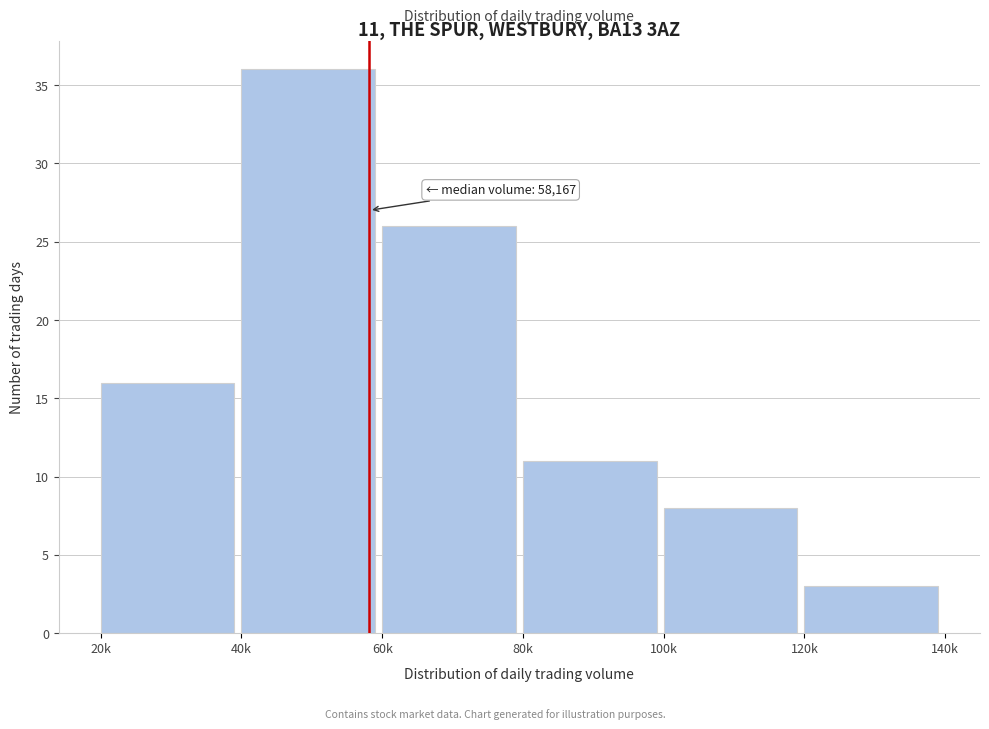

Reading right to left, list all the values displayed in this chart.

120k=3	100k=8	80k=11	60k=26	40k=36	20k=16